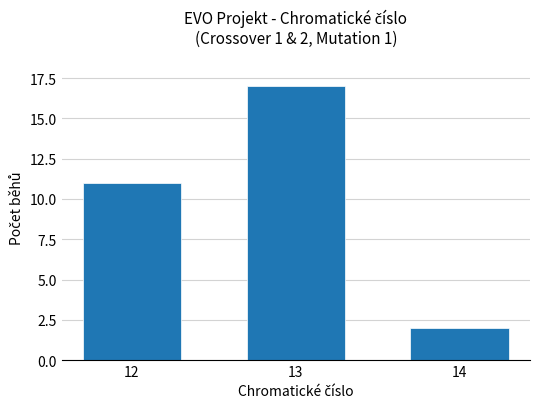

Which has a higher value, 12 or 13?

13